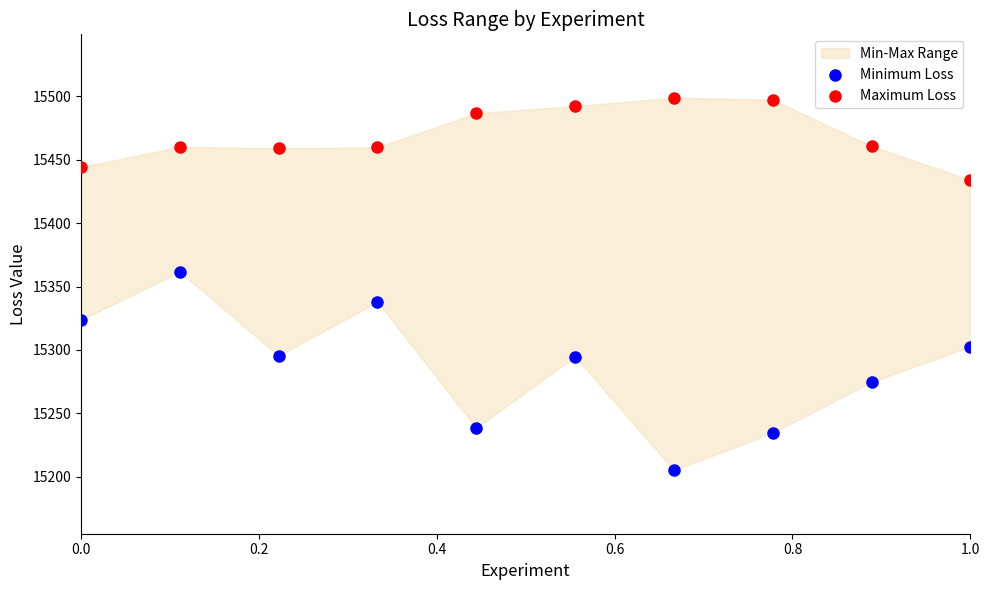

Across all data points, what is the range of Y values (max minus min)?

294.1